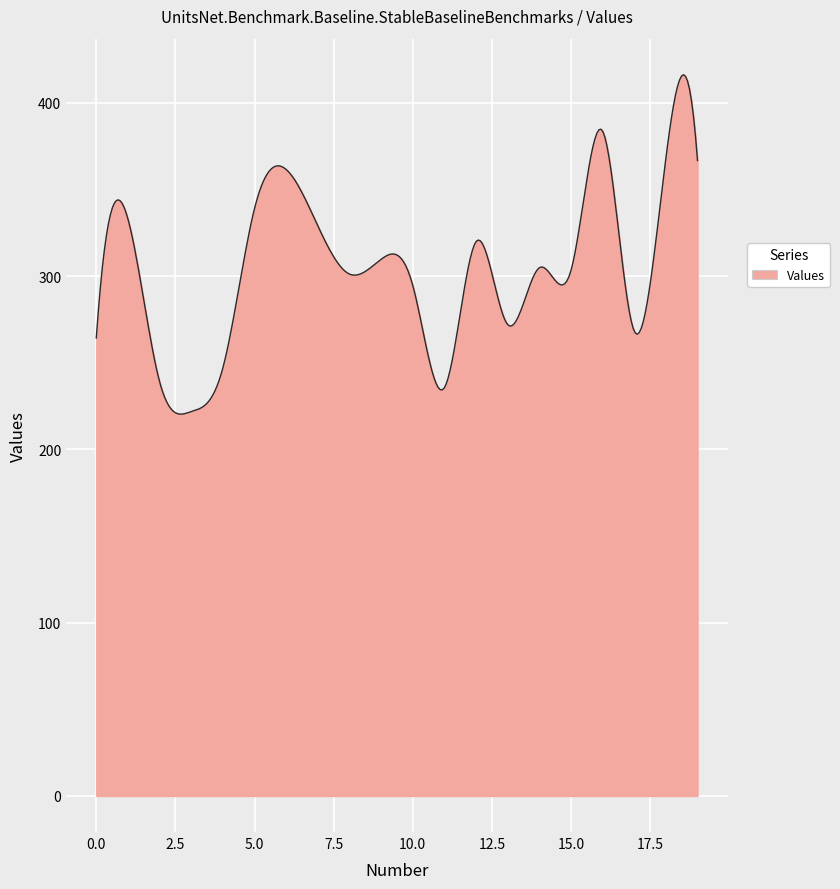

What is the smallest value displayed?

220.3